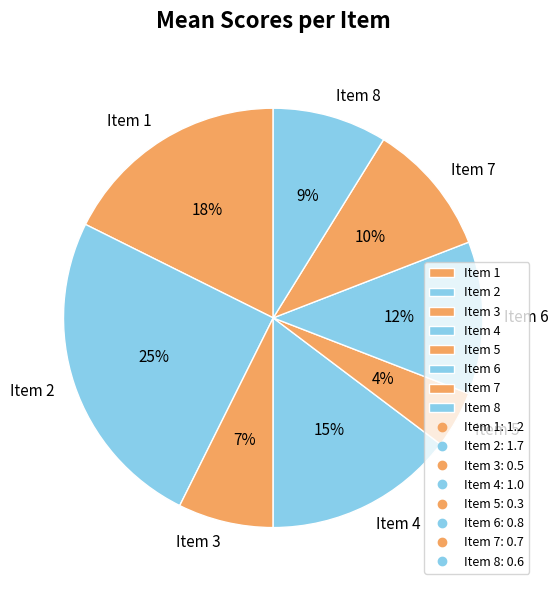

To the nearest percent, what percentage of the pie is Item 5?

4%